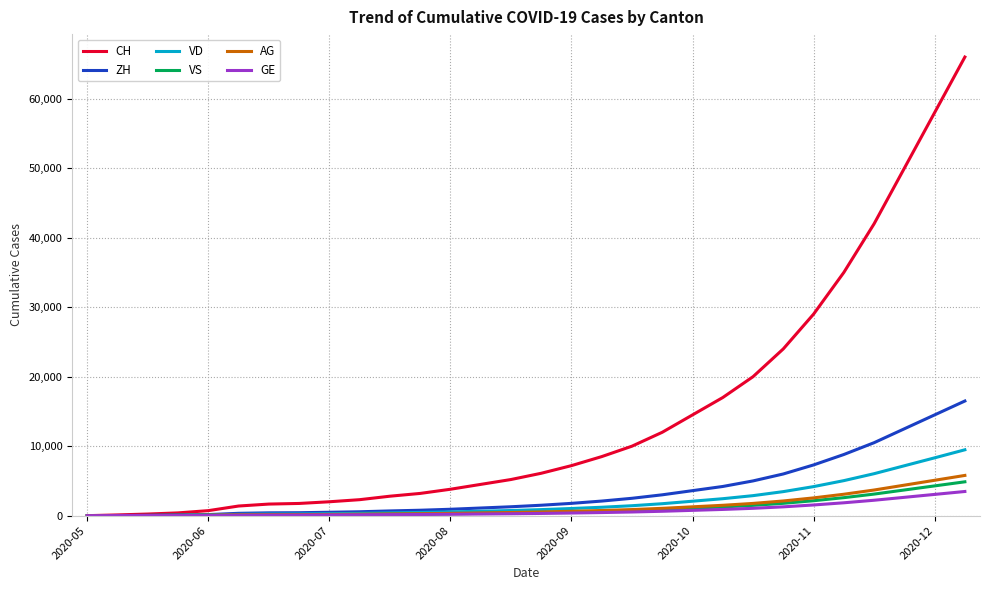

Which series has the largest total across all categories?

CH